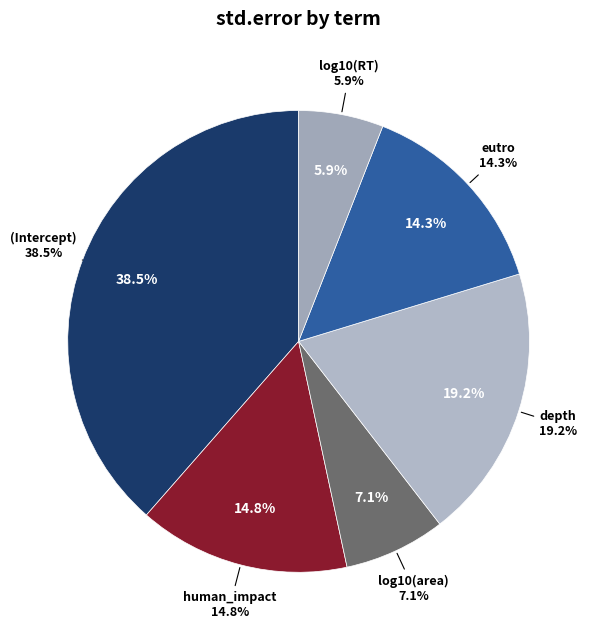

Rank the categories by value from lowest to highest.

log10(RT), log10(area), eutro, human_impact, depth, (Intercept)